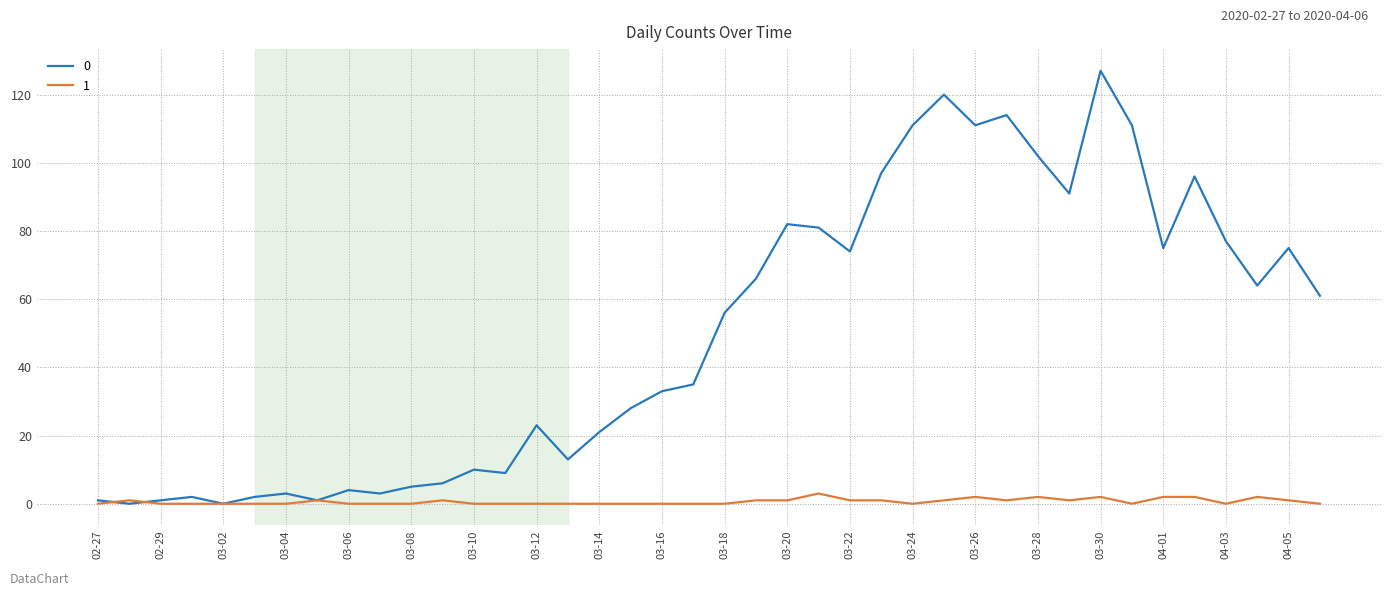

How many lines are shown in the chart?

2